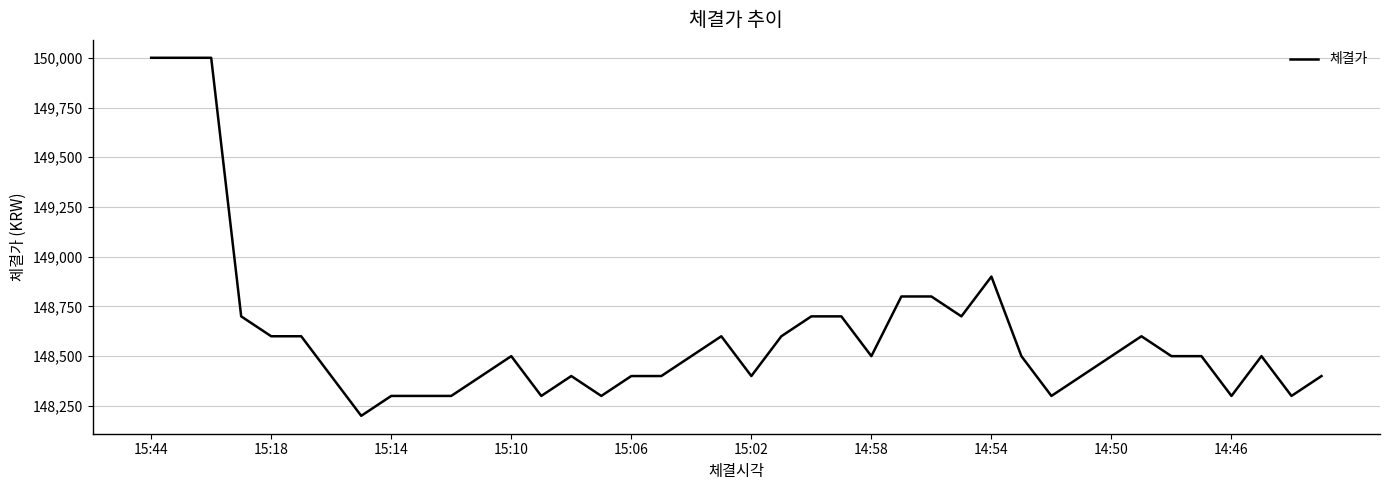

Does the chart display data point markers on the line(s)?

No